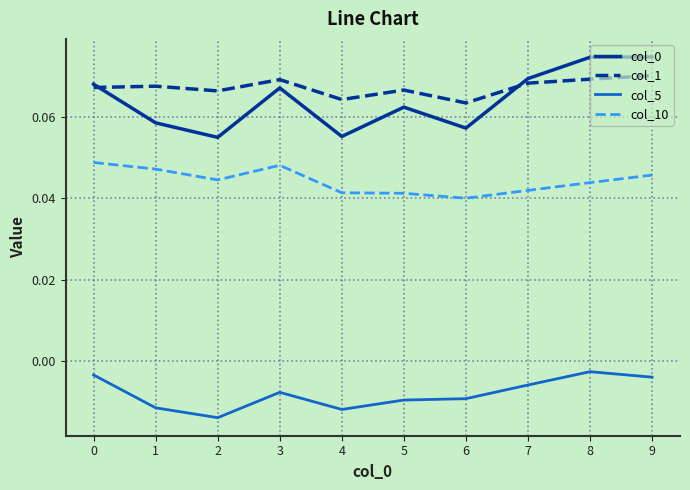

Is the value of col_10 at 6 greater than the value of col_5 at 9?

Yes